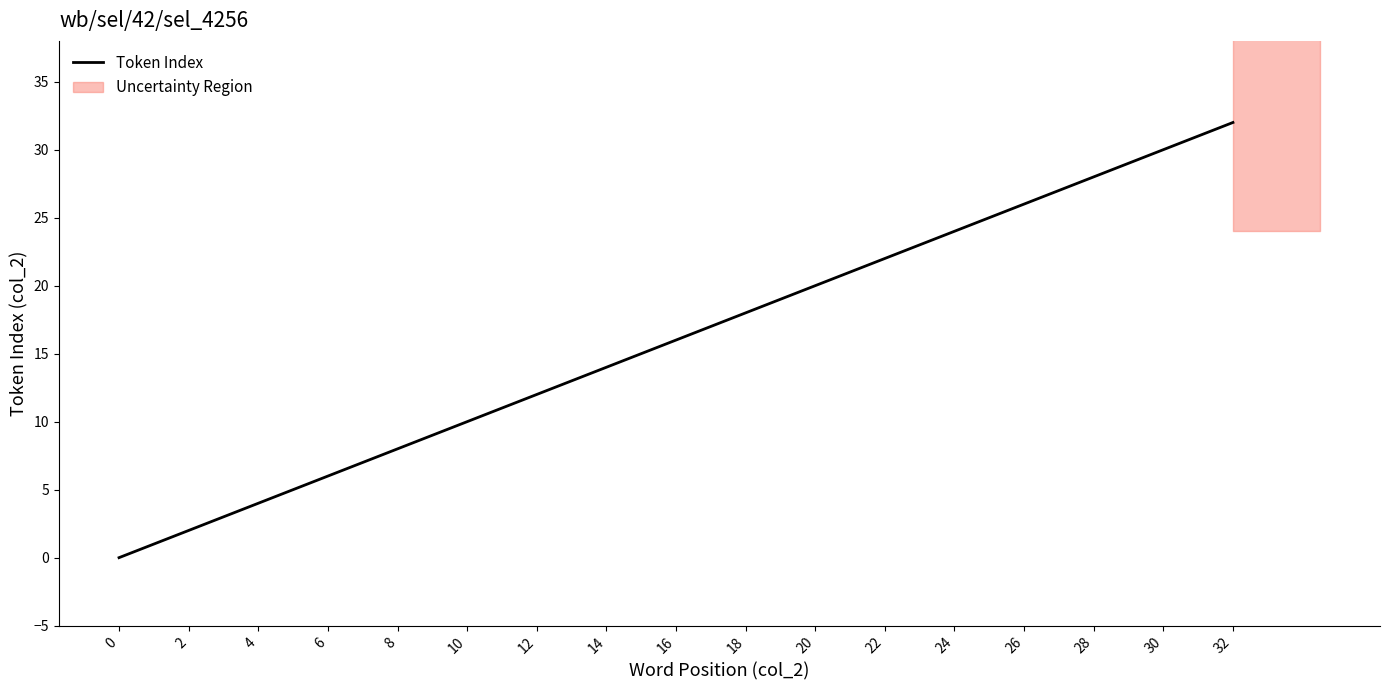

True or false: the data has more than 2 interior local peaks.

False